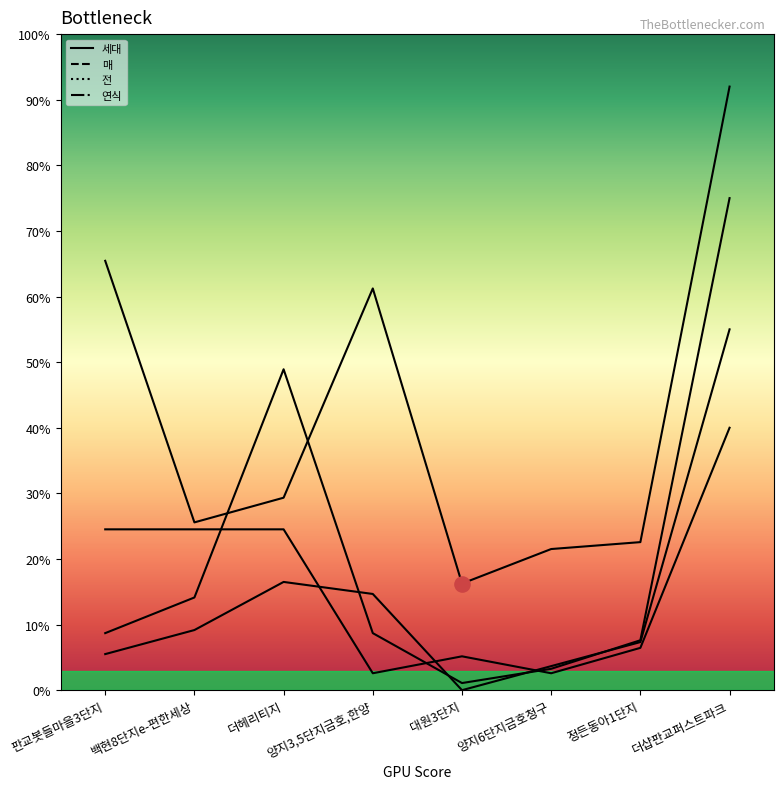

At which category is the sum across all series the highest?

더샵판교퍼스트파크